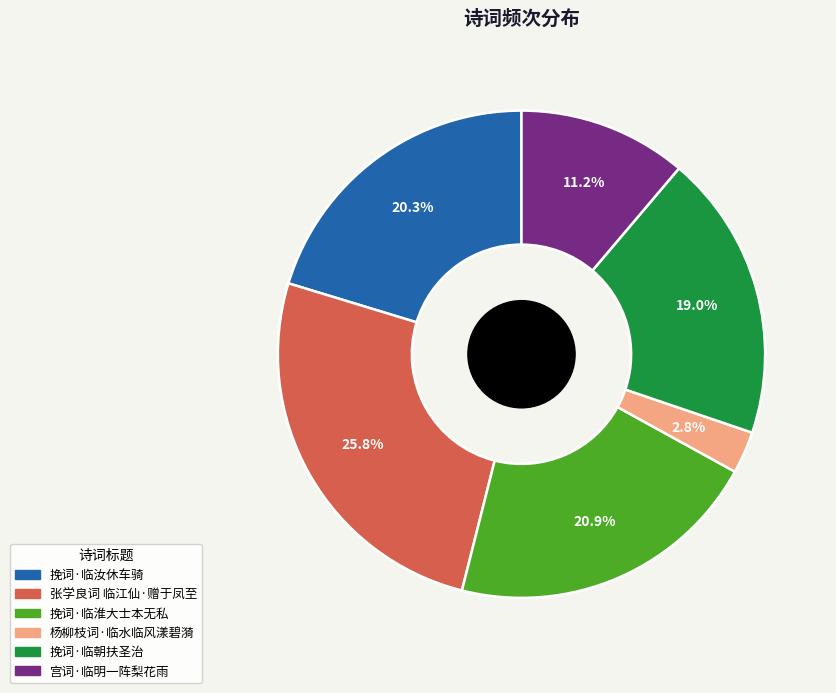

Is it true that 杨柳枝词·临水临风漾碧漪 is 3% of the pie?

True